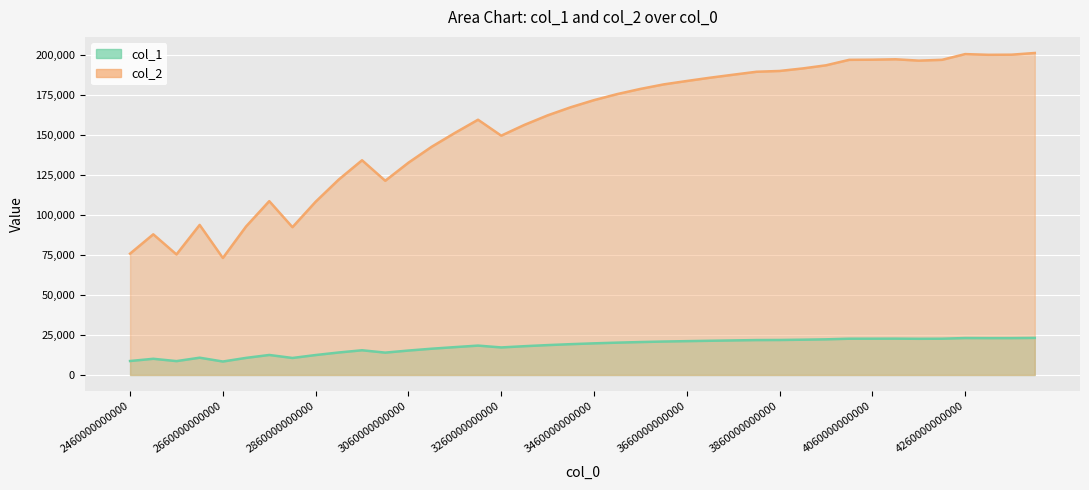

What is the minimum value shown in the chart?

8432.1